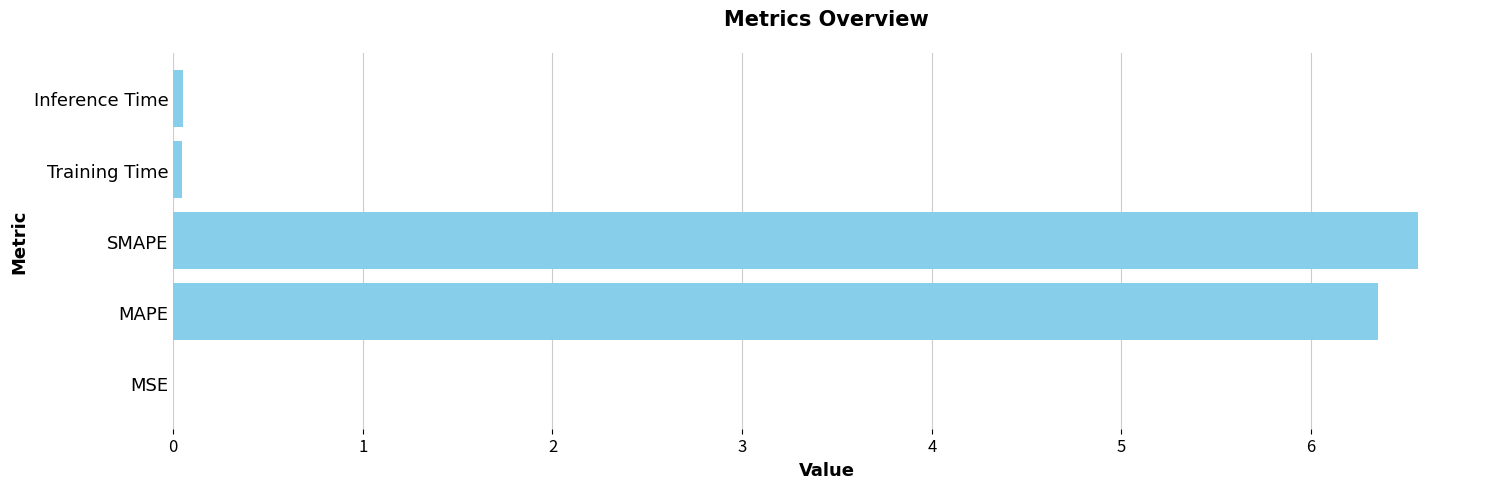

The chart shows a value of 0.0 at Training Time. True or false?

True